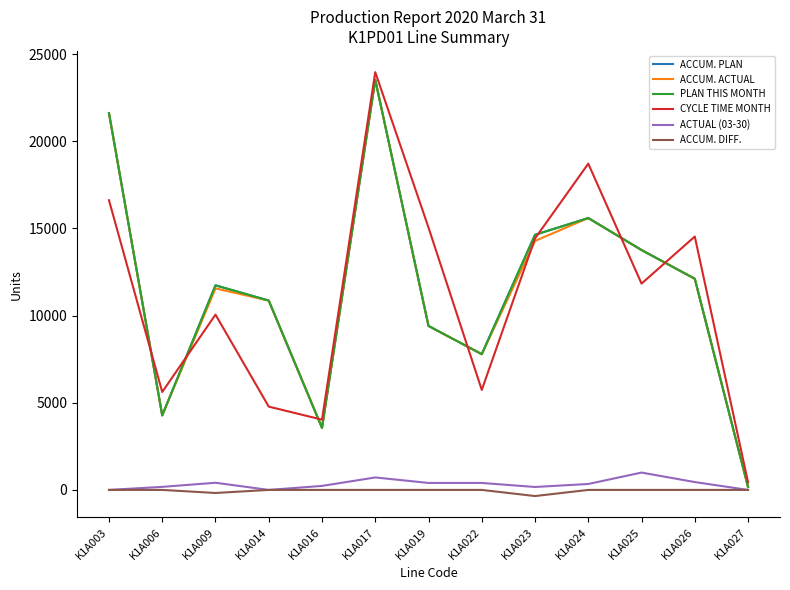

Does the chart display data point markers on the line(s)?

No